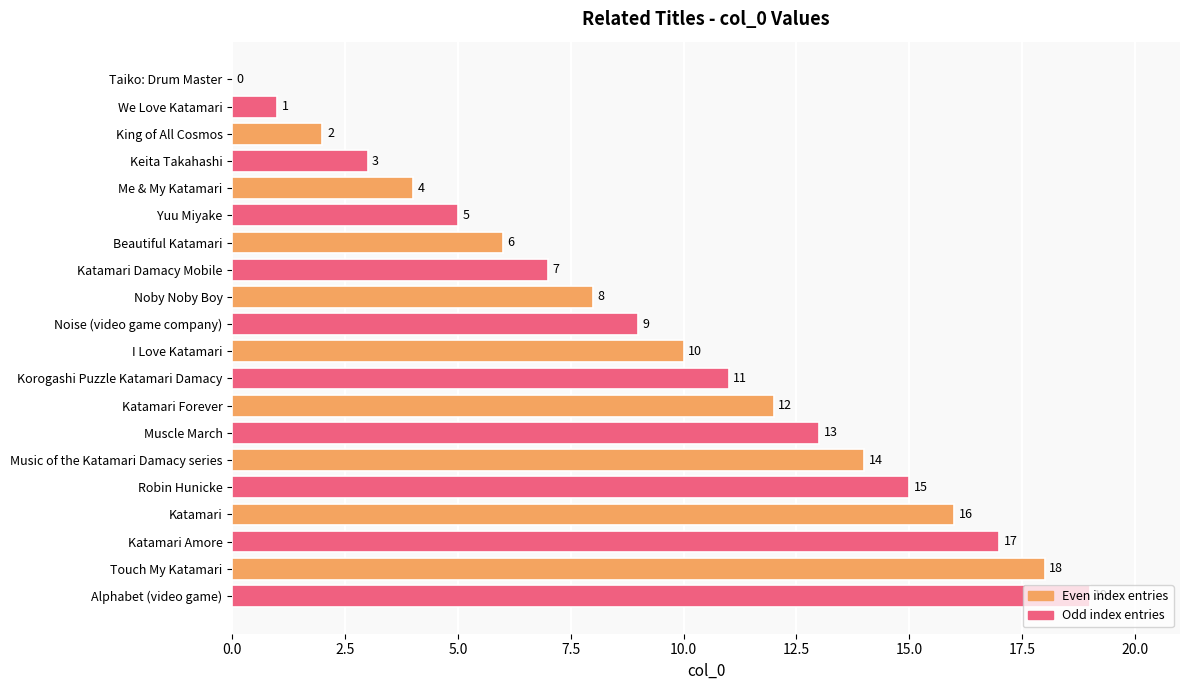

What is the sum of all values?

190